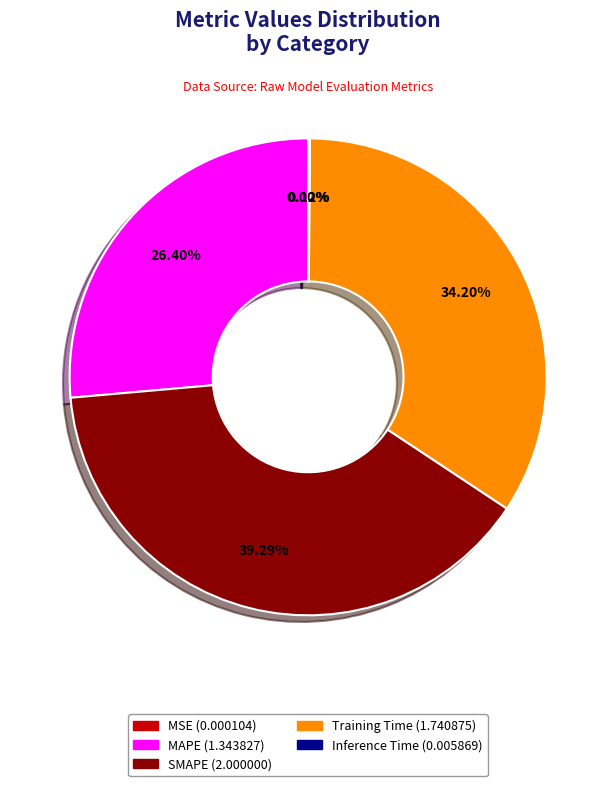

To the nearest percent, what is the average slice percentage?

20%